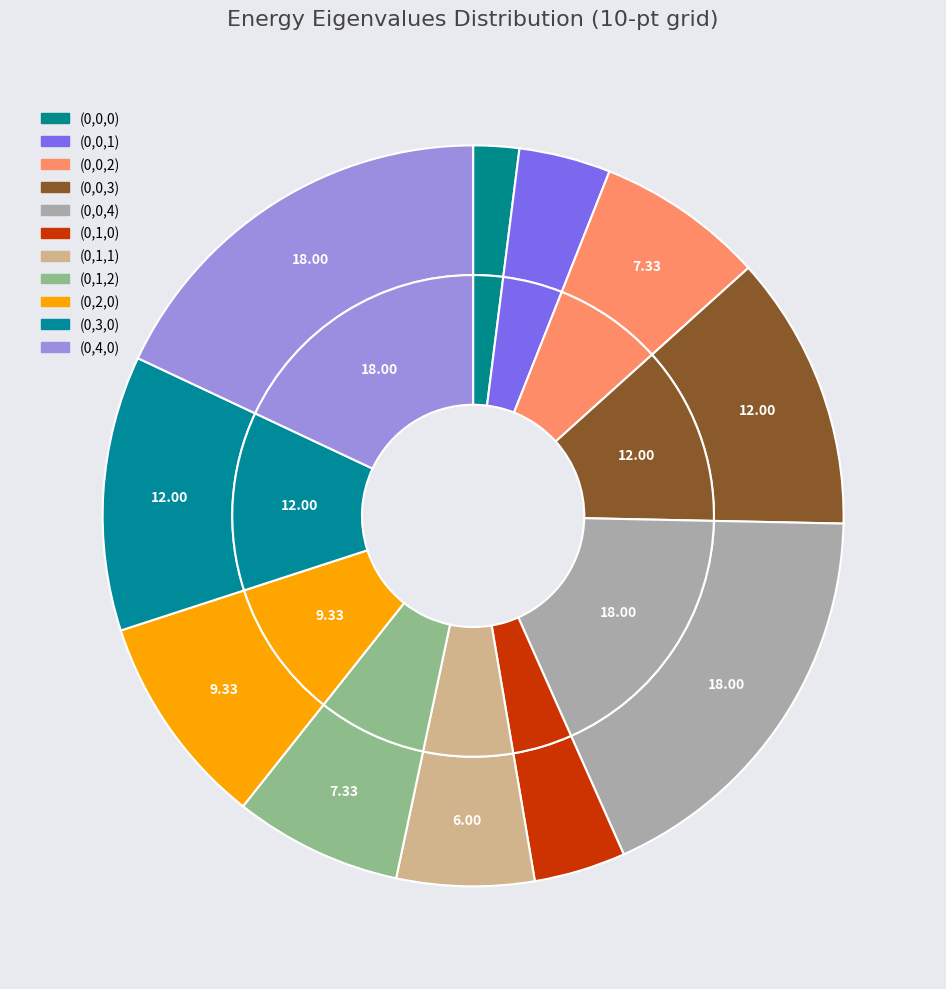

Does (0,0,0) represent more than half of the total?

No